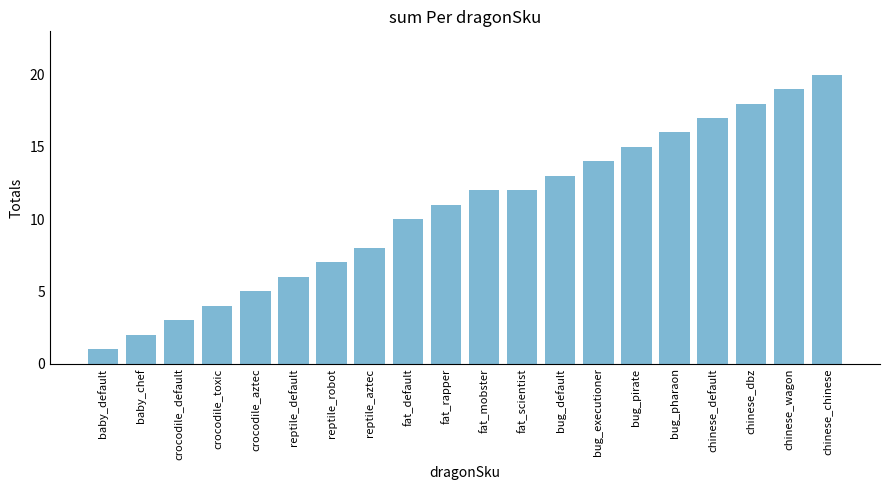

True or false: the data shows 3 at reptile_robot.

False